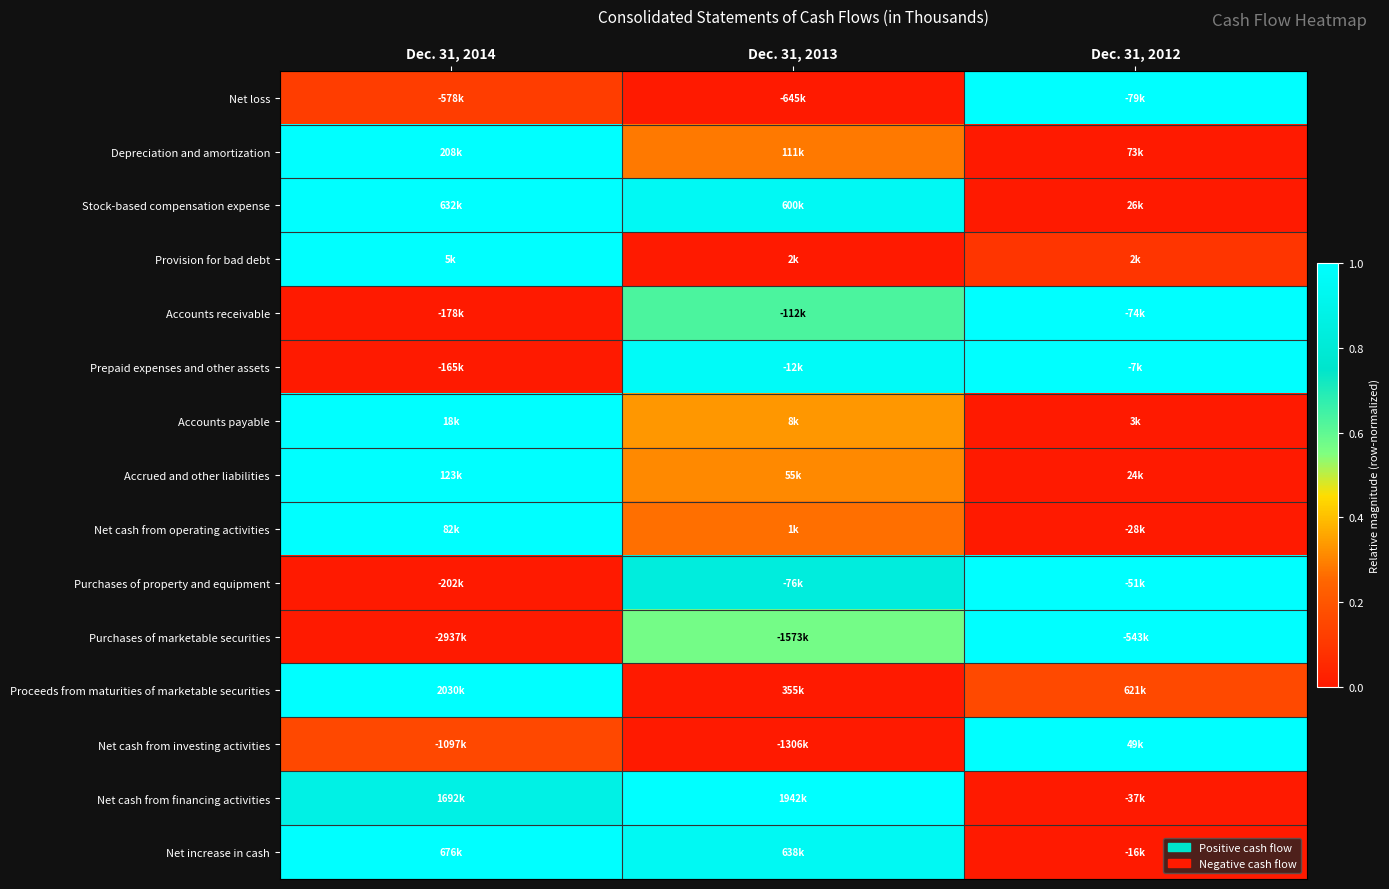

Reading right to left, transcribe all the data shown in this chart.

Net loss: Dec. 31, 2012=1.0	Dec. 31, 2013=0.0	Dec. 31, 2014=0.1
Depreciation and amortization: Dec. 31, 2012=0.0	Dec. 31, 2013=0.3	Dec. 31, 2014=1.0
Stock-based compensation expense: Dec. 31, 2012=0.0	Dec. 31, 2013=0.9	Dec. 31, 2014=1.0
Provision for bad debt: Dec. 31, 2012=0.1	Dec. 31, 2013=0.0	Dec. 31, 2014=1.0
Accounts receivable: Dec. 31, 2012=1.0	Dec. 31, 2013=0.6	Dec. 31, 2014=0.0
Prepaid expenses and other assets: Dec. 31, 2012=1.0	Dec. 31, 2013=1.0	Dec. 31, 2014=0.0
Accounts payable: Dec. 31, 2012=0.0	Dec. 31, 2013=0.3	Dec. 31, 2014=1.0
Accrued and other liabilities: Dec. 31, 2012=0.0	Dec. 31, 2013=0.3	Dec. 31, 2014=1.0
Net cash from operating activities: Dec. 31, 2012=0.0	Dec. 31, 2013=0.3	Dec. 31, 2014=1.0
Purchases of property and equipment: Dec. 31, 2012=1.0	Dec. 31, 2013=0.8	Dec. 31, 2014=0.0
Purchases of marketable securities: Dec. 31, 2012=1.0	Dec. 31, 2013=0.6	Dec. 31, 2014=0.0
Proceeds from maturities of marketable securities: Dec. 31, 2012=0.2	Dec. 31, 2013=0.0	Dec. 31, 2014=1.0
Net cash from investing activities: Dec. 31, 2012=1.0	Dec. 31, 2013=0.0	Dec. 31, 2014=0.2
Net cash from financing activities: Dec. 31, 2012=0.0	Dec. 31, 2013=1.0	Dec. 31, 2014=0.9
Net increase in cash: Dec. 31, 2012=0.0	Dec. 31, 2013=0.9	Dec. 31, 2014=1.0